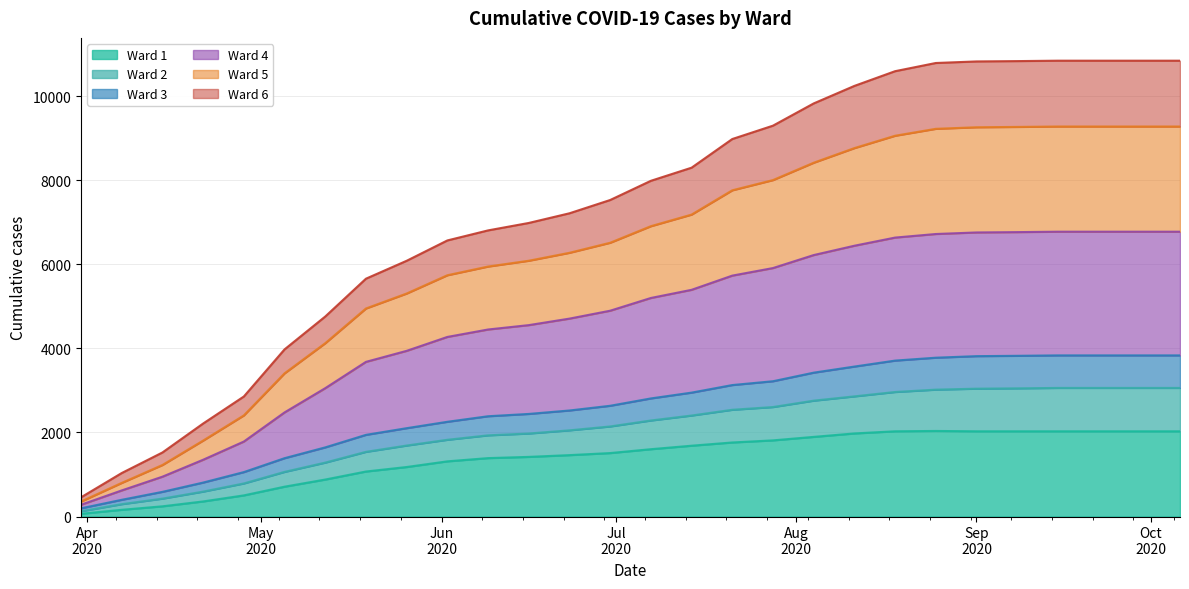

How many lines are shown in the chart?

6